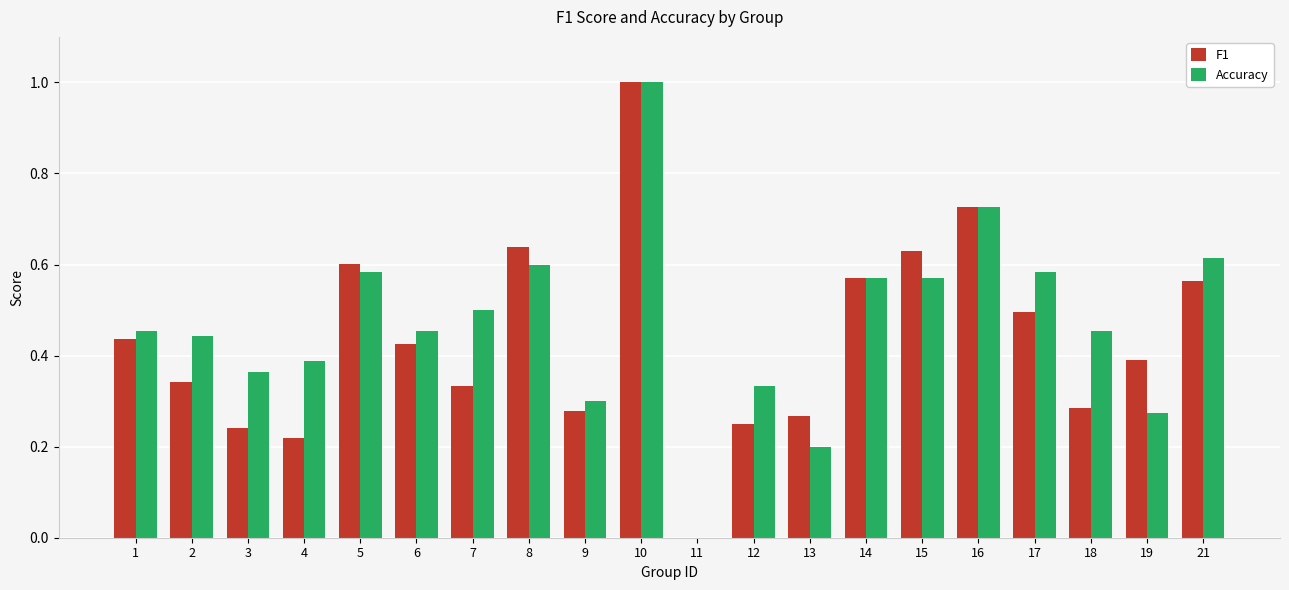

What is the total value across all series at 14?

1.1